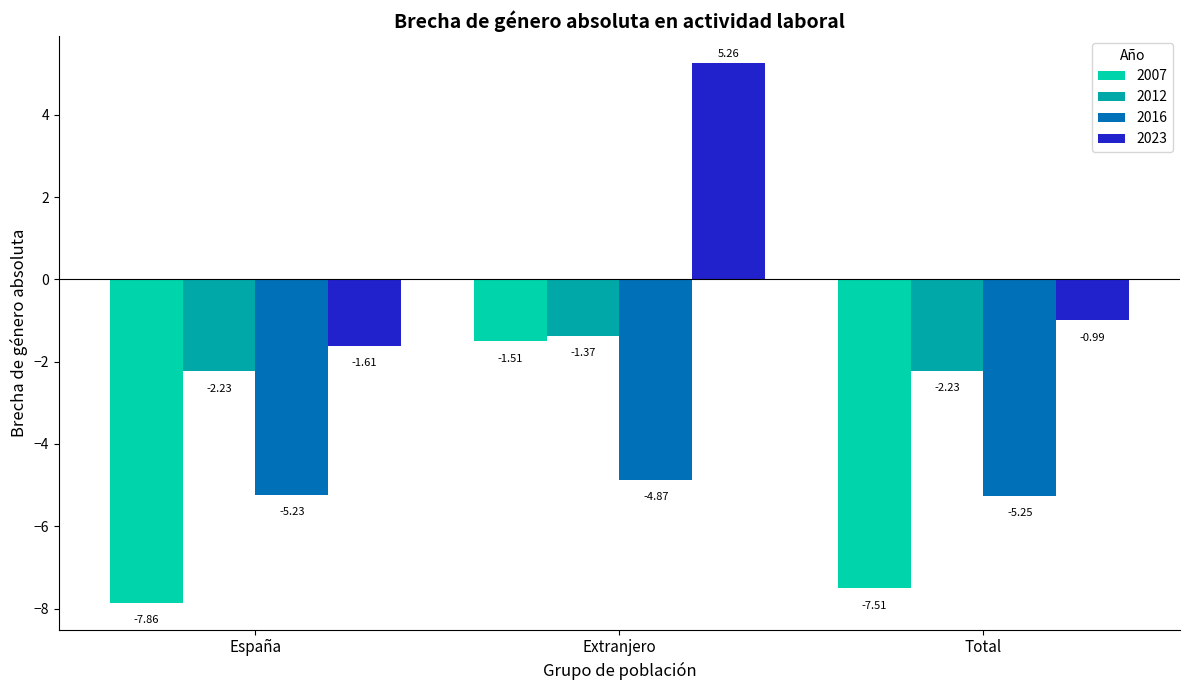

What are all the series names shown in the legend?

2007, 2012, 2016, 2023